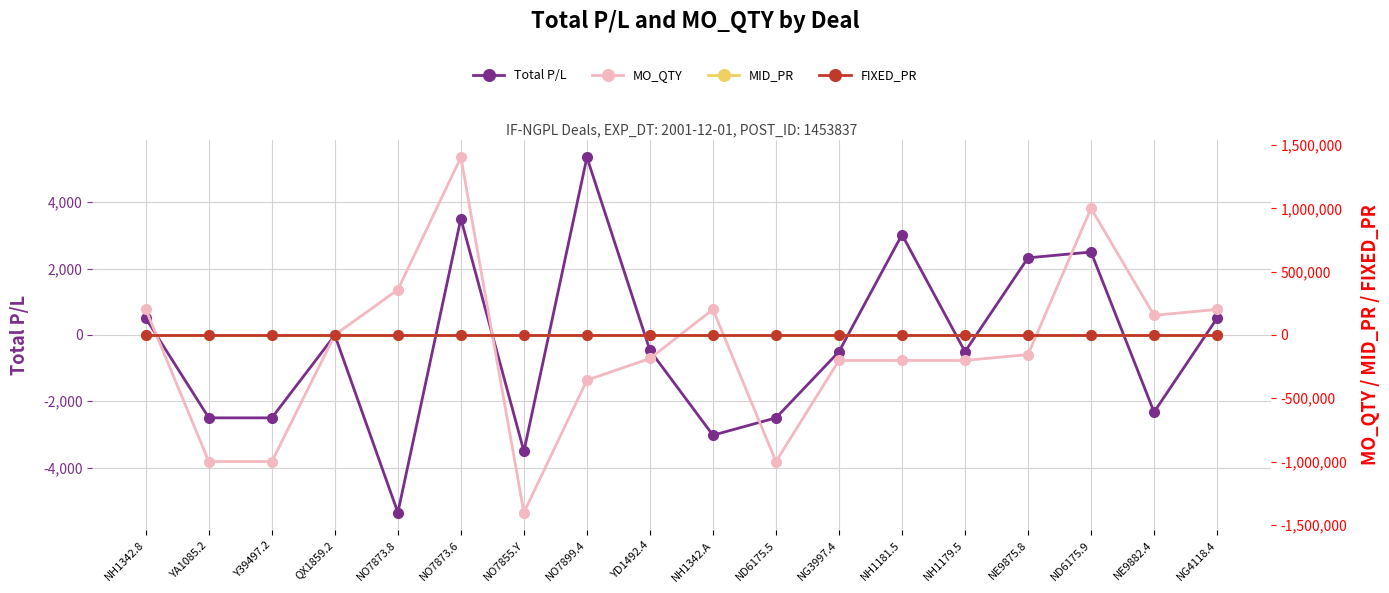

How many lines are shown in the chart?

4